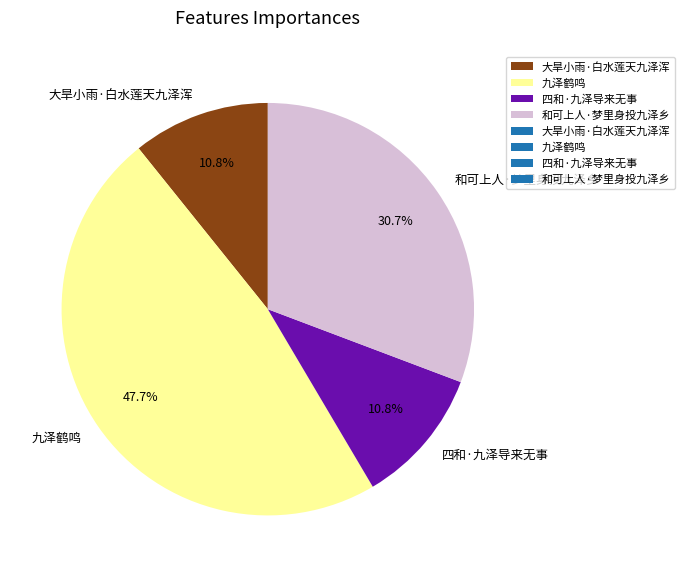

Is it true that 和可上人·梦里身投九泽乡 is 23% of the pie?

False